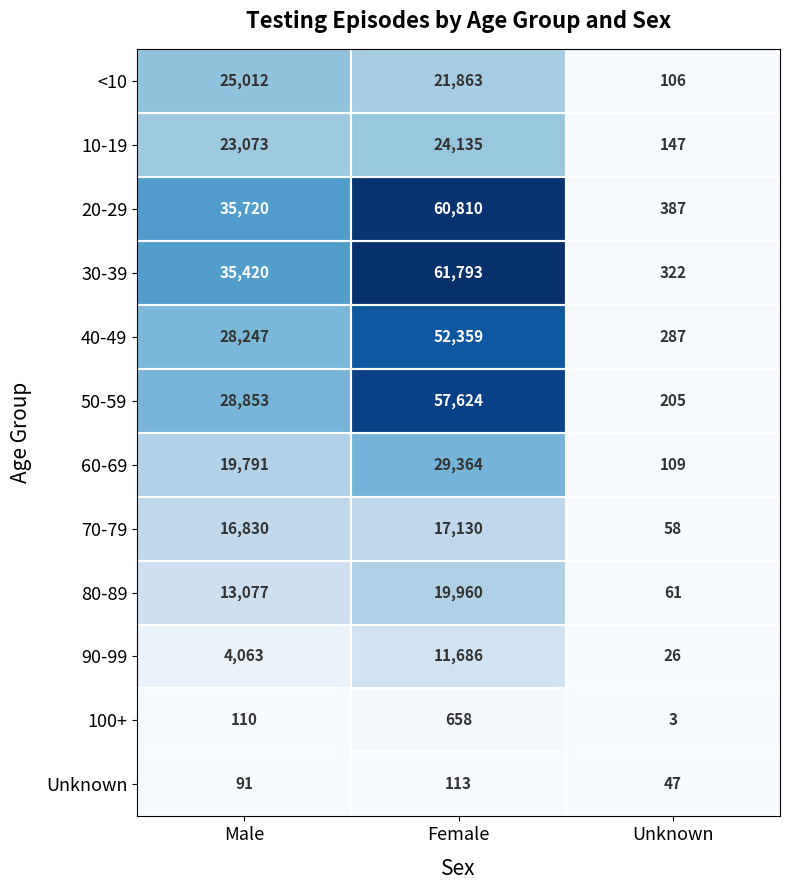

List the series in order of their peak value, lowest first.

Unknown, 100+, 90-99, 70-79, 80-89, 10-19, <10, 60-69, 40-49, 50-59, 20-29, 30-39